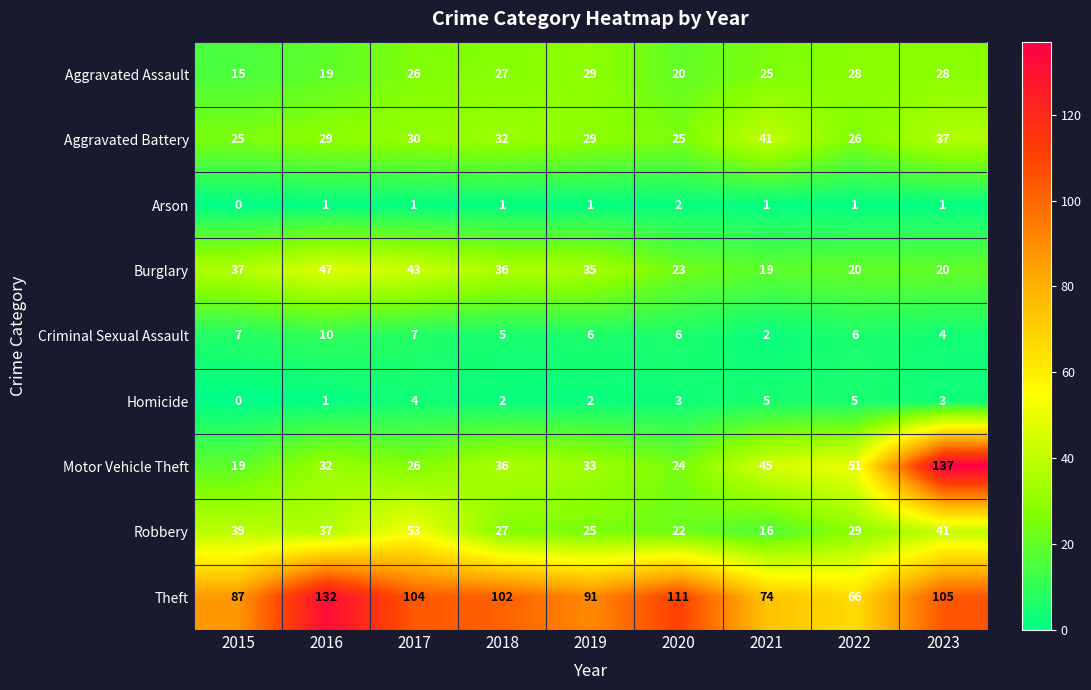

At which category is the sum across all series the highest?

2023